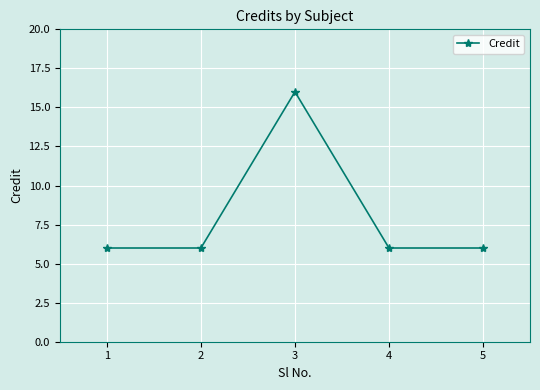

At which category does the data reach its first local peak?

3